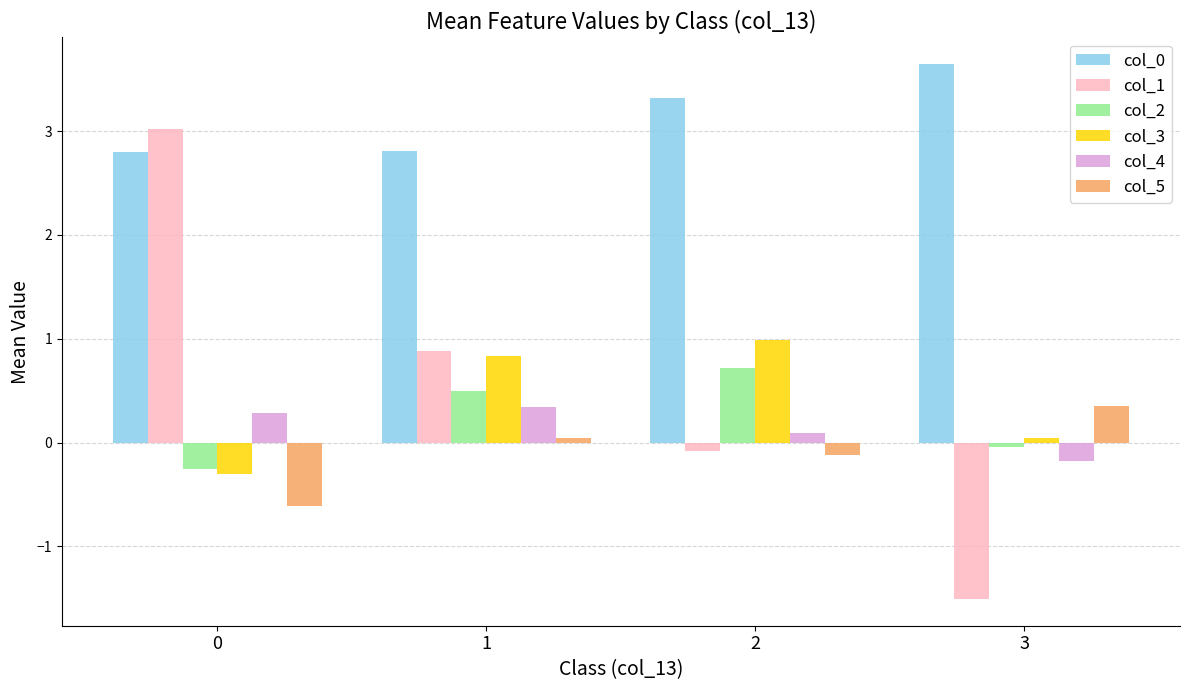

Does the chart contain stacked bars?

No